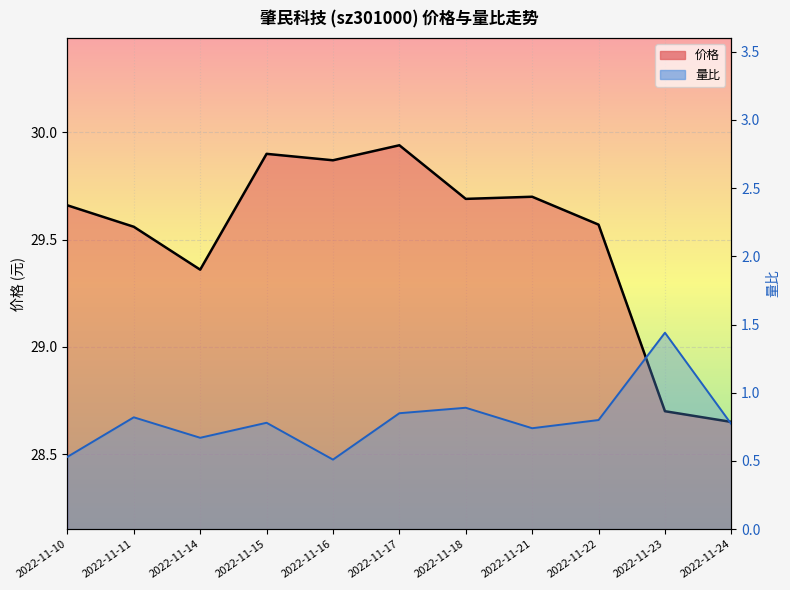

Reading left to right, what are all the values shown in this chart?

价格: 2022-11-10=29.7	2022-11-11=29.6	2022-11-14=29.4	2022-11-15=29.9	2022-11-16=29.9	2022-11-17=29.9	2022-11-18=29.7	2022-11-21=29.7	2022-11-22=29.6	2022-11-23=28.7	2022-11-24=28.6
量比: 2022-11-10=0.5	2022-11-11=0.8	2022-11-14=0.7	2022-11-15=0.8	2022-11-16=0.5	2022-11-17=0.8	2022-11-18=0.9	2022-11-21=0.7	2022-11-22=0.8	2022-11-23=1.4	2022-11-24=0.8